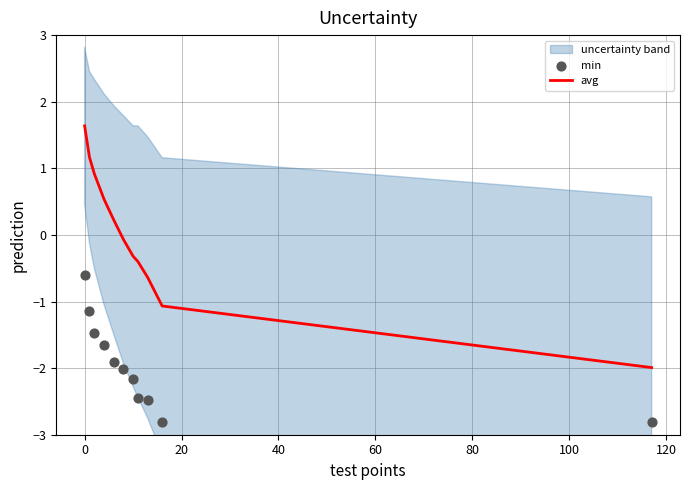

What is the maximum value for avg?

1.6